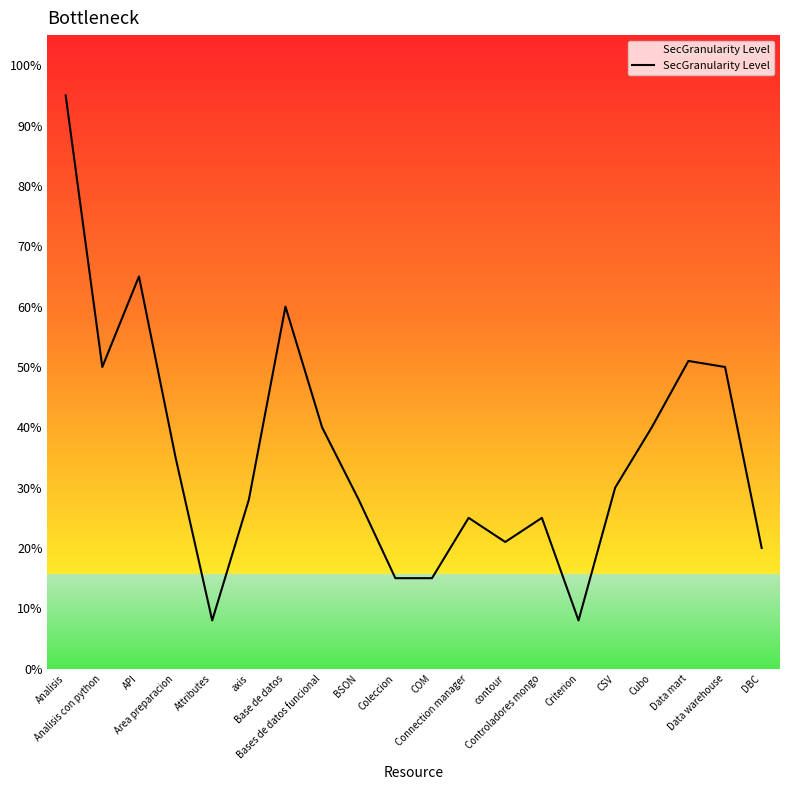

Reading left to right, transcribe all the data shown in this chart.

Analisis=0.9	Analisis con python=0.5	API=0.7	Area preparacion=0.3	Attributes=0.1	axis=0.3	Base de datos=0.6	Bases de datos funcional=0.4	BSON=0.3	Coleccion=0.1	COM=0.1	Connection manager=0.2	contour=0.2	Controladores mongo=0.2	Criterion=0.1	CSV=0.3	Cubo=0.4	Data mart=0.5	Data warehouse=0.5	DBC=0.2